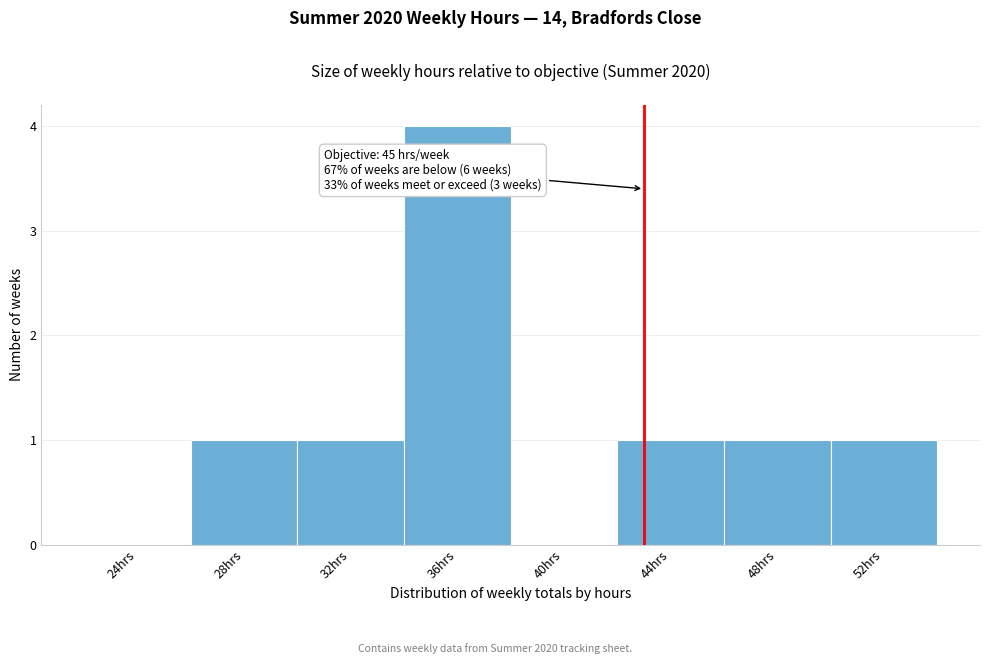

Reading right to left, extract all data points from this chart.

52hrs=1	48hrs=1	44hrs=1	40hrs=0	36hrs=4	32hrs=1	28hrs=1	24hrs=0